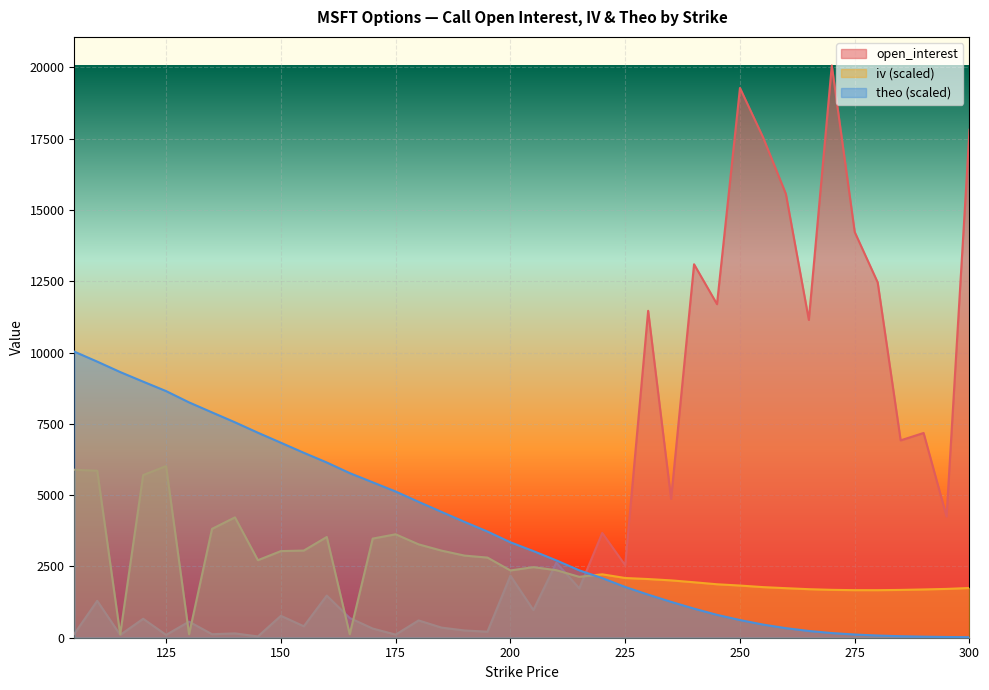

Rank the series by their maximum value, from highest to lowest.

open_interest, theo (scaled), iv (scaled)